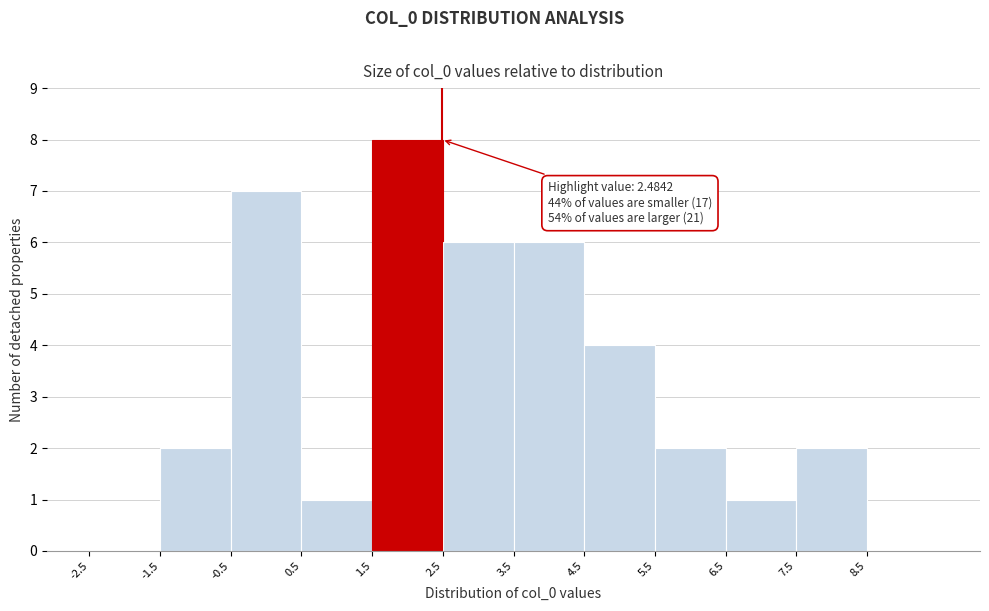

Which range on the x-axis has the tallest bar?

1.5 to 2.5